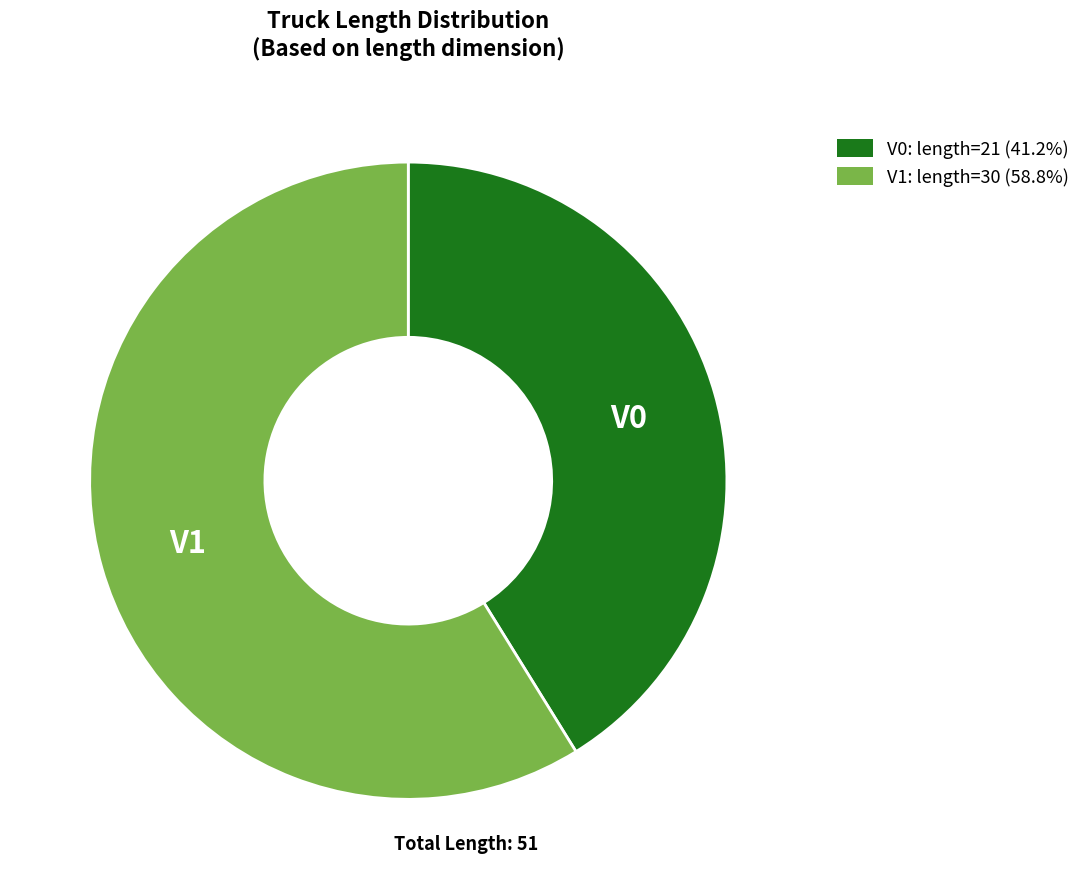

Do V0: length=21 (41.2%) and V1: length=30 (58.8%) together represent more than half of the pie?

Yes